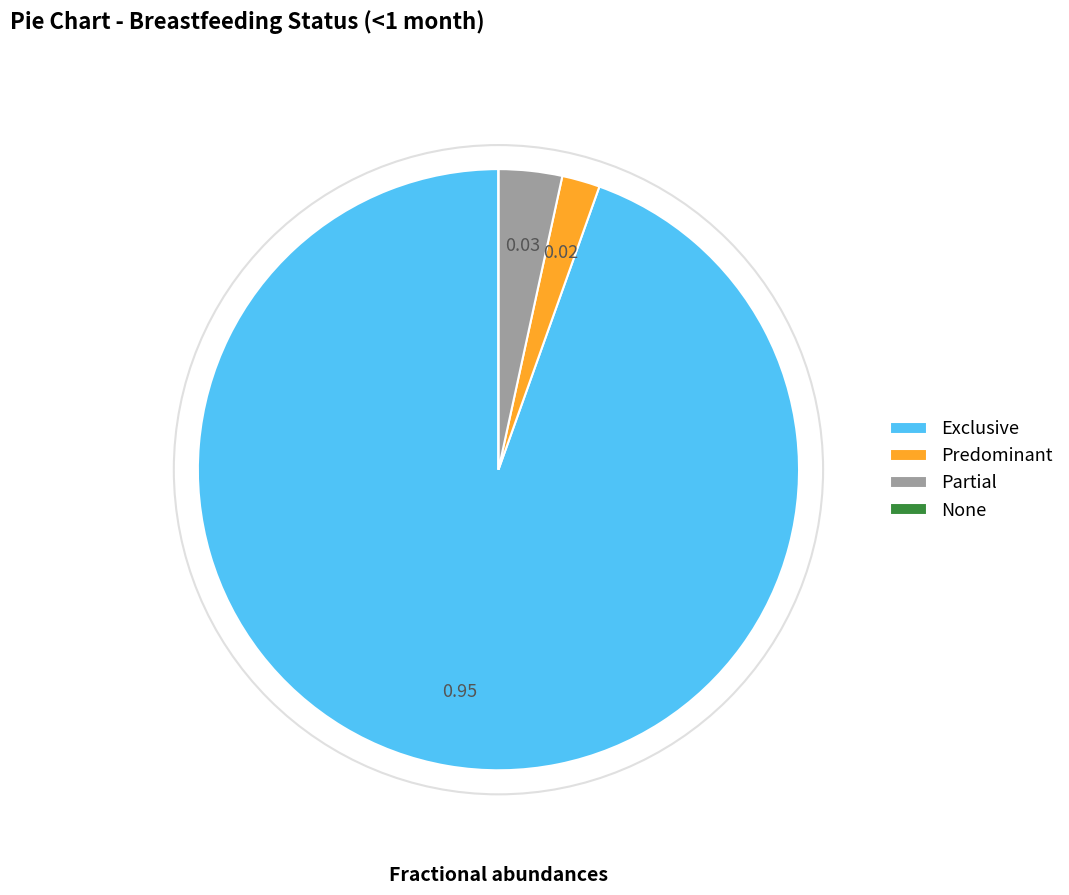

Which slice is the largest?

Exclusive